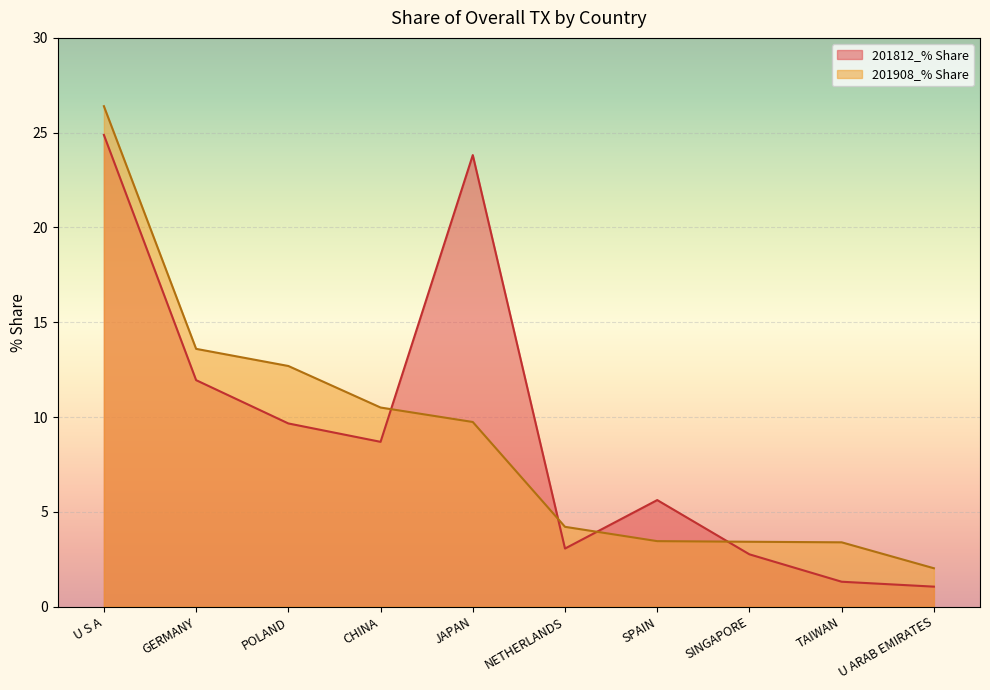

Reading left to right, transcribe all the data shown in this chart.

201812_% Share: U S A=24.9	GERMANY=11.9	POLAND=9.7	CHINA=8.7	JAPAN=23.8	NETHERLANDS=3.1	SPAIN=5.6	SINGAPORE=2.8	TAIWAN=1.3	U ARAB EMIRATES=1.1
201908_% Share: U S A=26.4	GERMANY=13.6	POLAND=12.7	CHINA=10.5	JAPAN=9.7	NETHERLANDS=4.2	SPAIN=3.5	SINGAPORE=3.4	TAIWAN=3.4	U ARAB EMIRATES=2.0